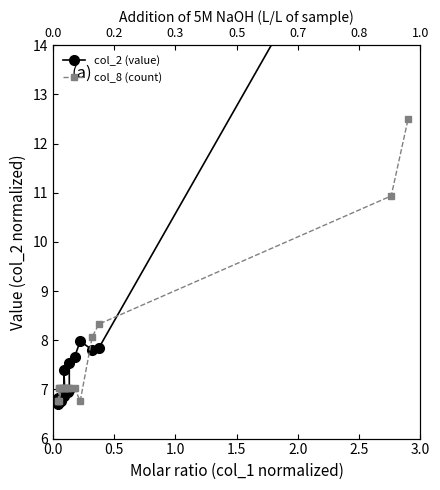

What is the average value of the col_2 (value) series?

8.4